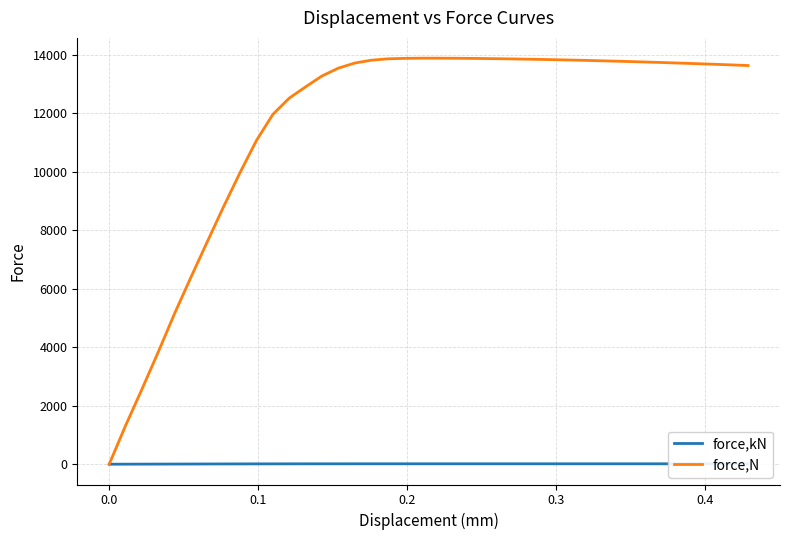

Which series has the largest range (max minus min)?

force,N